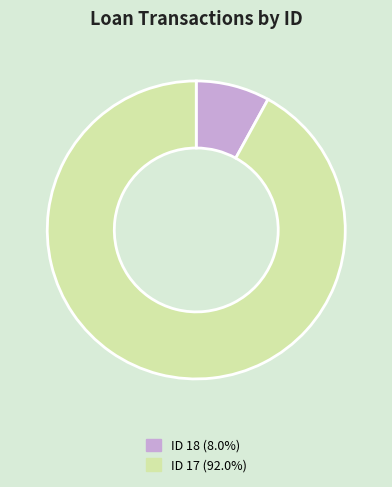

Do ID 17 (92.0%) and ID 18 (8.0%) together represent more than half of the pie?

Yes